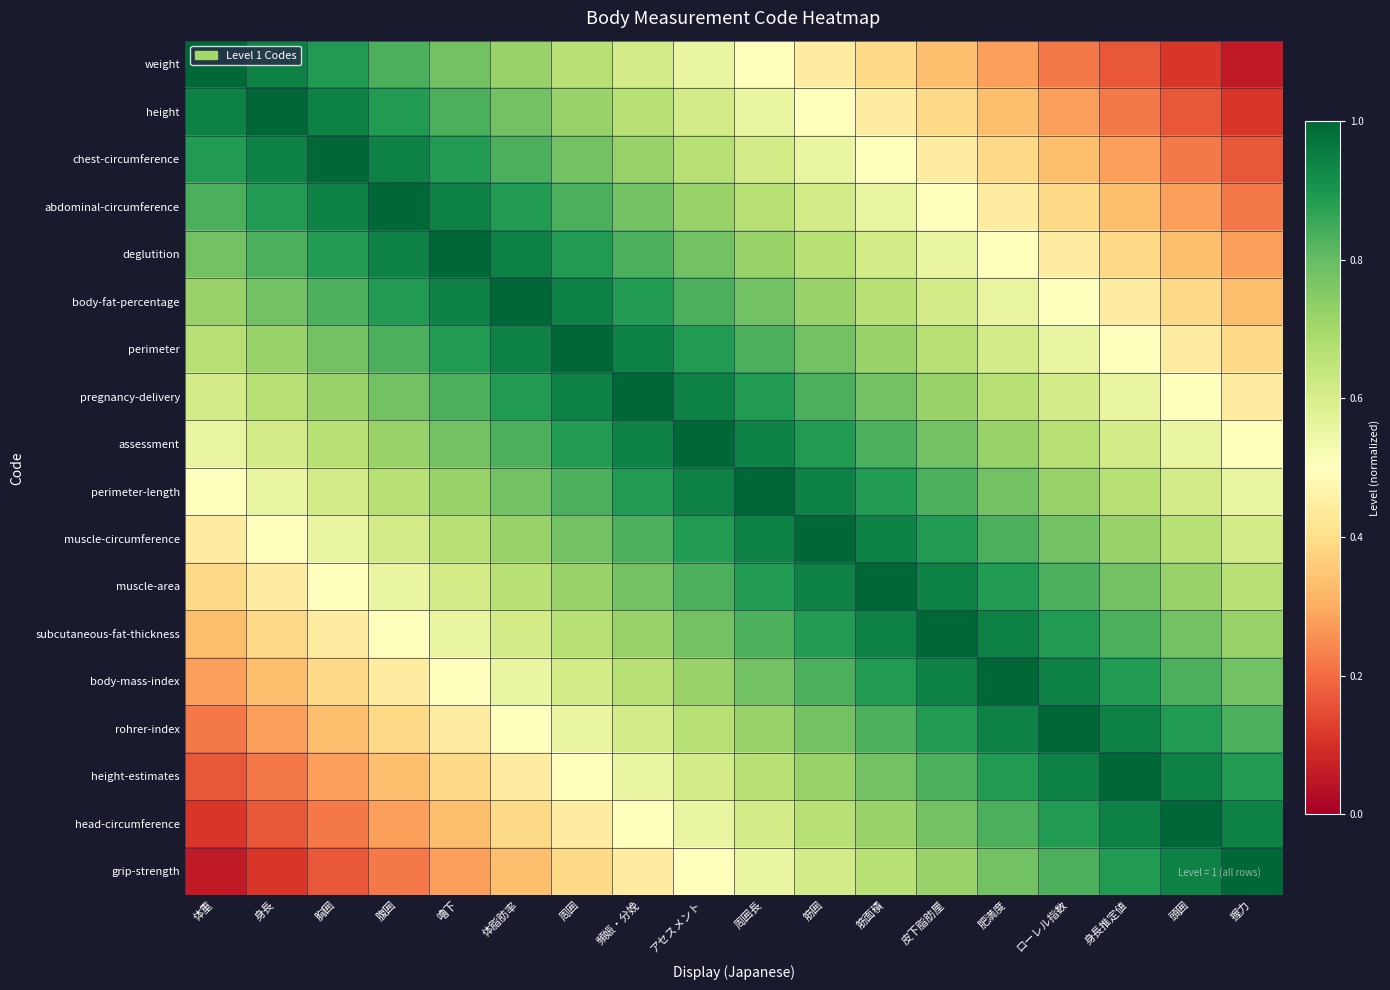

Reading left to right, transcribe all the data shown in this chart.

weight: 体重=1.0	身長=0.9	胸囲=0.9	腹囲=0.8	嚕下=0.8	体脂肪率=0.7	周囲=0.7	頻娠・分娩=0.6	アセスメント=0.6	周囲長=0.5	筋囲=0.4	筋面積=0.4	皮下脂肪厘=0.3	肥満度=0.3	ローレル指数=0.2	身長推定値=0.2	頭囲=0.1	握力=0.1
height: 体重=0.9	身長=1.0	胸囲=0.9	腹囲=0.9	嚕下=0.8	体脂肪率=0.8	周囲=0.7	頻娠・分娩=0.7	アセスメント=0.6	周囲長=0.6	筋囲=0.5	筋面積=0.4	皮下脂肪厘=0.4	肥満度=0.3	ローレル指数=0.3	身長推定値=0.2	頭囲=0.2	握力=0.1
chest-circumference: 体重=0.9	身長=0.9	胸囲=1.0	腹囲=0.9	嚕下=0.9	体脂肪率=0.8	周囲=0.8	頻娠・分娩=0.7	アセスメント=0.7	周囲長=0.6	筋囲=0.6	筋面積=0.5	皮下脂肪厘=0.4	肥満度=0.4	ローレル指数=0.3	身長推定値=0.3	頭囲=0.2	握力=0.2
abdominal-circumference: 体重=0.8	身長=0.9	胸囲=0.9	腹囲=1.0	嚕下=0.9	体脂肪率=0.9	周囲=0.8	頻娠・分娩=0.8	アセスメント=0.7	周囲長=0.7	筋囲=0.6	筋面積=0.6	皮下脂肪厘=0.5	肥満度=0.4	ローレル指数=0.4	身長推定値=0.3	頭囲=0.3	握力=0.2
deglutition: 体重=0.8	身長=0.8	胸囲=0.9	腹囲=0.9	嚕下=1.0	体脂肪率=0.9	周囲=0.9	頻娠・分娩=0.8	アセスメント=0.8	周囲長=0.7	筋囲=0.7	筋面積=0.6	皮下脂肪厘=0.6	肥満度=0.5	ローレル指数=0.4	身長推定値=0.4	頭囲=0.3	握力=0.3
body-fat-percentage: 体重=0.7	身長=0.8	胸囲=0.8	腹囲=0.9	嚕下=0.9	体脂肪率=1.0	周囲=0.9	頻娠・分娩=0.9	アセスメント=0.8	周囲長=0.8	筋囲=0.7	筋面積=0.7	皮下脂肪厘=0.6	肥満度=0.6	ローレル指数=0.5	身長推定値=0.4	頭囲=0.4	握力=0.3
perimeter: 体重=0.7	身長=0.7	胸囲=0.8	腹囲=0.8	嚕下=0.9	体脂肪率=0.9	周囲=1.0	頻娠・分娩=0.9	アセスメント=0.9	周囲長=0.8	筋囲=0.8	筋面積=0.7	皮下脂肪厘=0.7	肥満度=0.6	ローレル指数=0.6	身長推定値=0.5	頭囲=0.4	握力=0.4
pregnancy-delivery: 体重=0.6	身長=0.7	胸囲=0.7	腹囲=0.8	嚕下=0.8	体脂肪率=0.9	周囲=0.9	頻娠・分娩=1.0	アセスメント=0.9	周囲長=0.9	筋囲=0.8	筋面積=0.8	皮下脂肪厘=0.7	肥満度=0.7	ローレル指数=0.6	身長推定値=0.6	頭囲=0.5	握力=0.4
assessment: 体重=0.6	身長=0.6	胸囲=0.7	腹囲=0.7	嚕下=0.8	体脂肪率=0.8	周囲=0.9	頻娠・分娩=0.9	アセスメント=1.0	周囲長=0.9	筋囲=0.9	筋面積=0.8	皮下脂肪厘=0.8	肥満度=0.7	ローレル指数=0.7	身長推定値=0.6	頭囲=0.6	握力=0.5
perimeter-length: 体重=0.5	身長=0.6	胸囲=0.6	腹囲=0.7	嚕下=0.7	体脂肪率=0.8	周囲=0.8	頻娠・分娩=0.9	アセスメント=0.9	周囲長=1.0	筋囲=0.9	筋面積=0.9	皮下脂肪厘=0.8	肥満度=0.8	ローレル指数=0.7	身長推定値=0.7	頭囲=0.6	握力=0.6
muscle-circumference: 体重=0.4	身長=0.5	胸囲=0.6	腹囲=0.6	嚕下=0.7	体脂肪率=0.7	周囲=0.8	頻娠・分娩=0.8	アセスメント=0.9	周囲長=0.9	筋囲=1.0	筋面積=0.9	皮下脂肪厘=0.9	肥満度=0.8	ローレル指数=0.8	身長推定値=0.7	頭囲=0.7	握力=0.6
muscle-area: 体重=0.4	身長=0.4	胸囲=0.5	腹囲=0.6	嚕下=0.6	体脂肪率=0.7	周囲=0.7	頻娠・分娩=0.8	アセスメント=0.8	周囲長=0.9	筋囲=0.9	筋面積=1.0	皮下脂肪厘=0.9	肥満度=0.9	ローレル指数=0.8	身長推定値=0.8	頭囲=0.7	握力=0.7
subcutaneous-fat-thickness: 体重=0.3	身長=0.4	胸囲=0.4	腹囲=0.5	嚕下=0.6	体脂肪率=0.6	周囲=0.7	頻娠・分娩=0.7	アセスメント=0.8	周囲長=0.8	筋囲=0.9	筋面積=0.9	皮下脂肪厘=1.0	肥満度=0.9	ローレル指数=0.9	身長推定値=0.8	頭囲=0.8	握力=0.7
body-mass-index: 体重=0.3	身長=0.3	胸囲=0.4	腹囲=0.4	嚕下=0.5	体脂肪率=0.6	周囲=0.6	頻娠・分娩=0.7	アセスメント=0.7	周囲長=0.8	筋囲=0.8	筋面積=0.9	皮下脂肪厘=0.9	肥満度=1.0	ローレル指数=0.9	身長推定値=0.9	頭囲=0.8	握力=0.8
rohrer-index: 体重=0.2	身長=0.3	胸囲=0.3	腹囲=0.4	嚕下=0.4	体脂肪率=0.5	周囲=0.6	頻娠・分娩=0.6	アセスメント=0.7	周囲長=0.7	筋囲=0.8	筋面積=0.8	皮下脂肪厘=0.9	肥満度=0.9	ローレル指数=1.0	身長推定値=0.9	頭囲=0.9	握力=0.8
height-estimates: 体重=0.2	身長=0.2	胸囲=0.3	腹囲=0.3	嚕下=0.4	体脂肪率=0.4	周囲=0.5	頻娠・分娩=0.6	アセスメント=0.6	周囲長=0.7	筋囲=0.7	筋面積=0.8	皮下脂肪厘=0.8	肥満度=0.9	ローレル指数=0.9	身長推定値=1.0	頭囲=0.9	握力=0.9
head-circumference: 体重=0.1	身長=0.2	胸囲=0.2	腹囲=0.3	嚕下=0.3	体脂肪率=0.4	周囲=0.4	頻娠・分娩=0.5	アセスメント=0.6	周囲長=0.6	筋囲=0.7	筋面積=0.7	皮下脂肪厘=0.8	肥満度=0.8	ローレル指数=0.9	身長推定値=0.9	頭囲=1.0	握力=0.9
grip-strength: 体重=0.1	身長=0.1	胸囲=0.2	腹囲=0.2	嚕下=0.3	体脂肪率=0.3	周囲=0.4	頻娠・分娩=0.4	アセスメント=0.5	周囲長=0.6	筋囲=0.6	筋面積=0.7	皮下脂肪厘=0.7	肥満度=0.8	ローレル指数=0.8	身長推定値=0.9	頭囲=0.9	握力=1.0